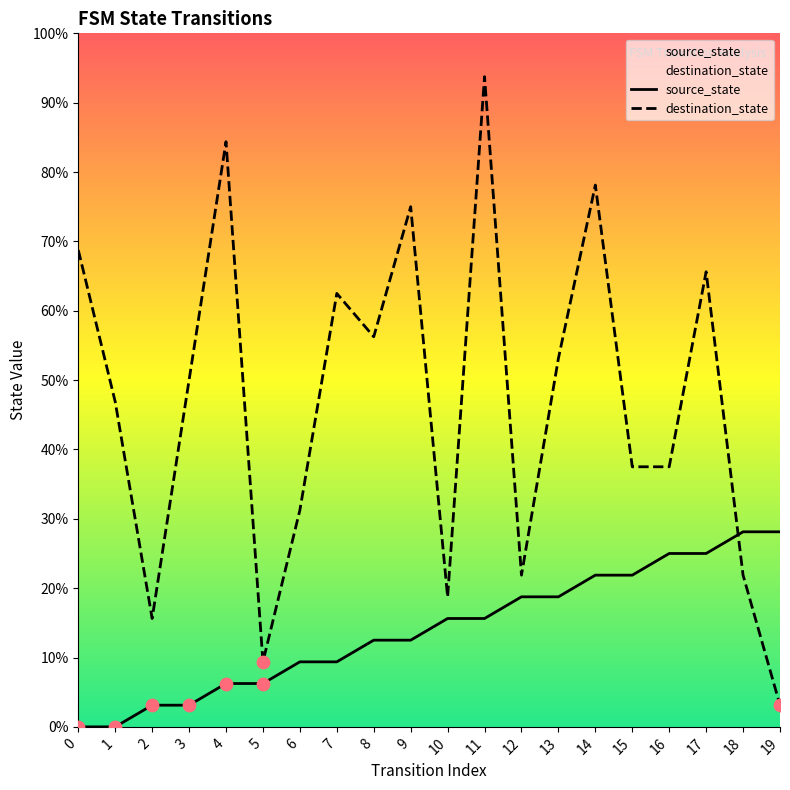

Which series contains the lowest Y value?

source_state